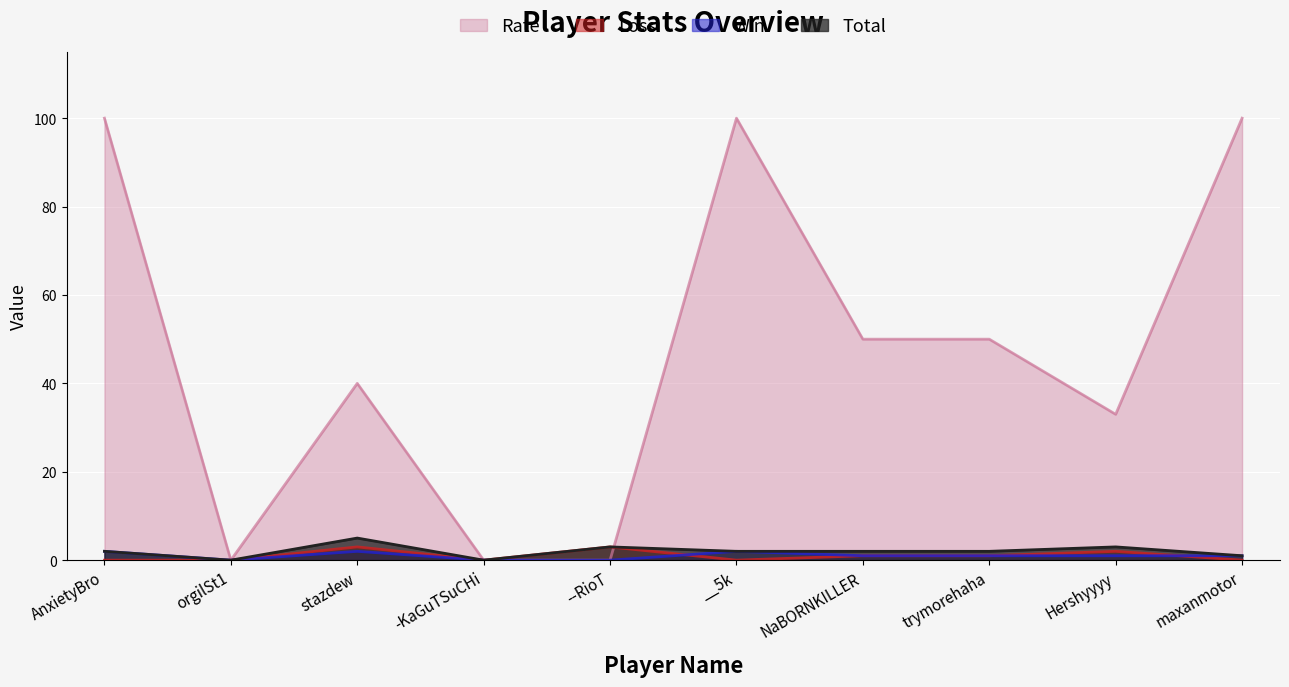

Which category has the highest value across all series?

AnxietyBro